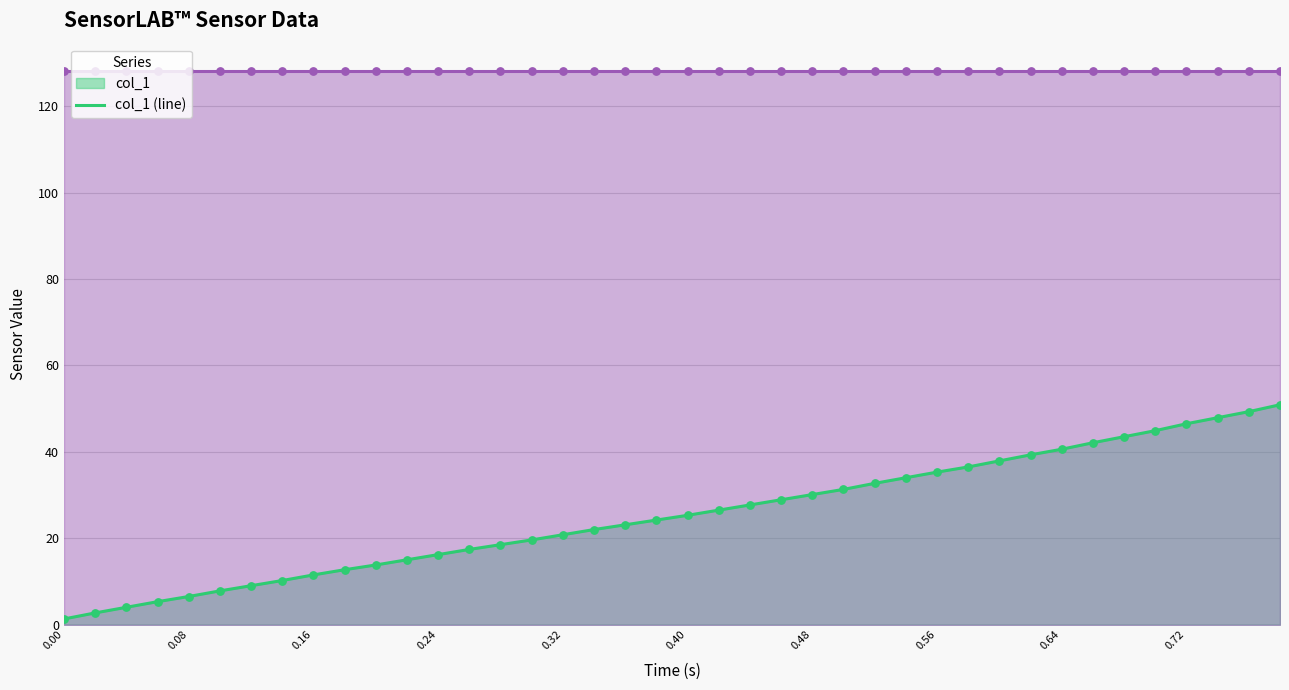

At how many categories does at least one series exceed 60?

40